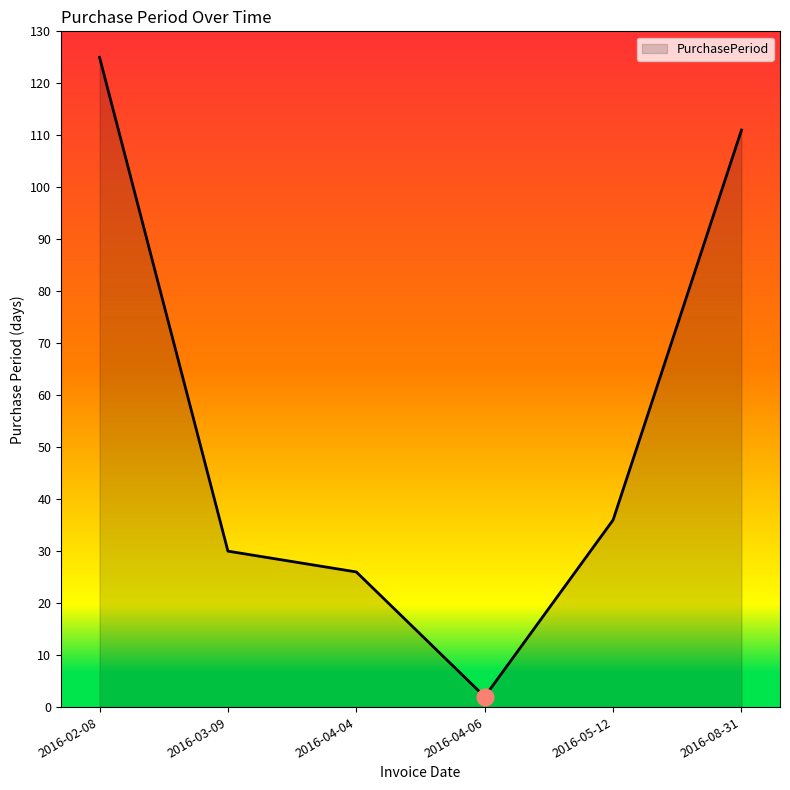

The value at 2016-02-08 is 125. True or false?

True